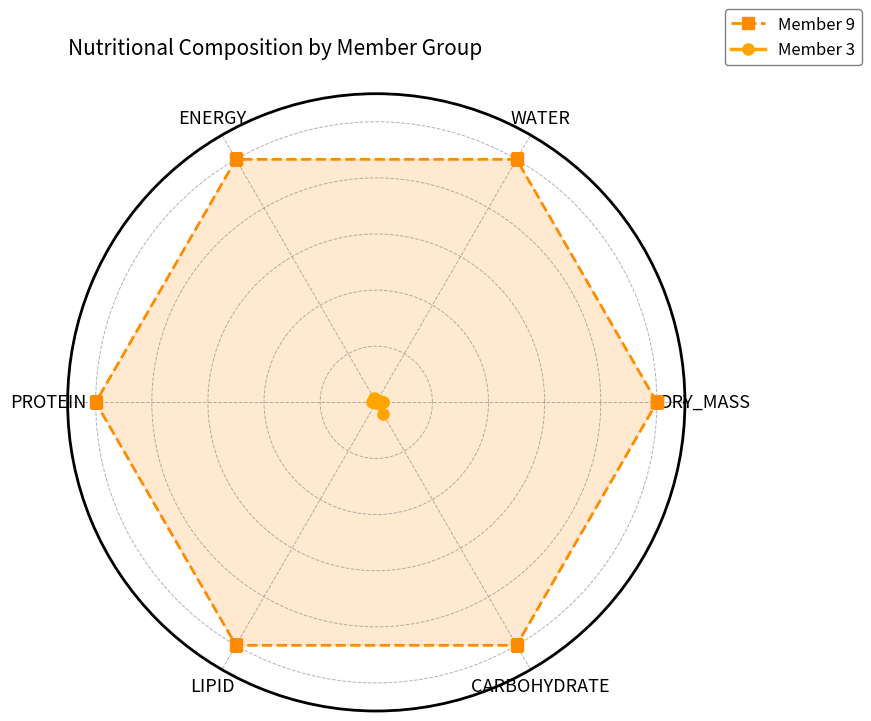

What is the label of the 6th point from the left?

CARBOHYDRATE